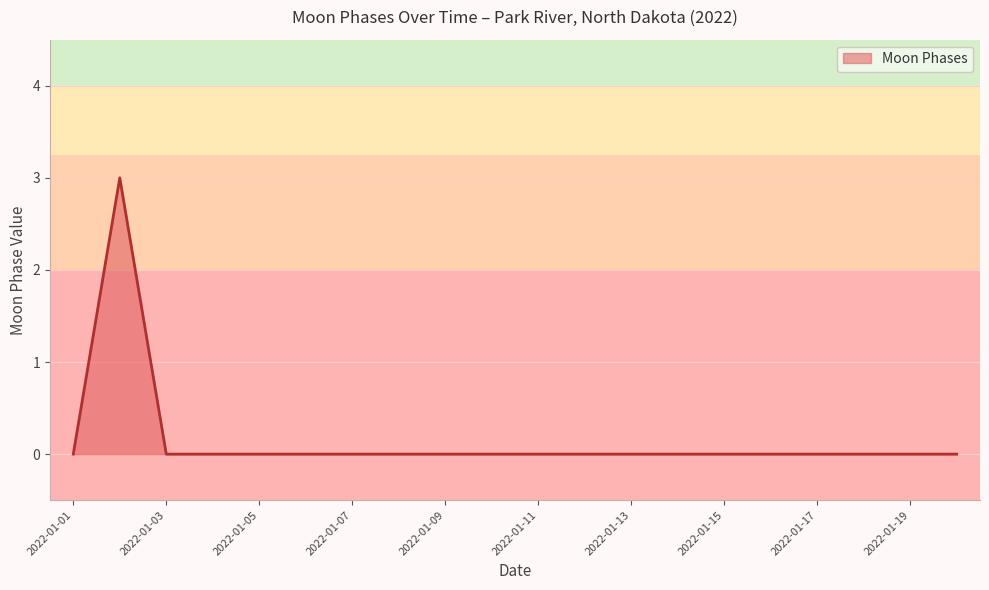

What is the difference between the maximum and minimum values?

3